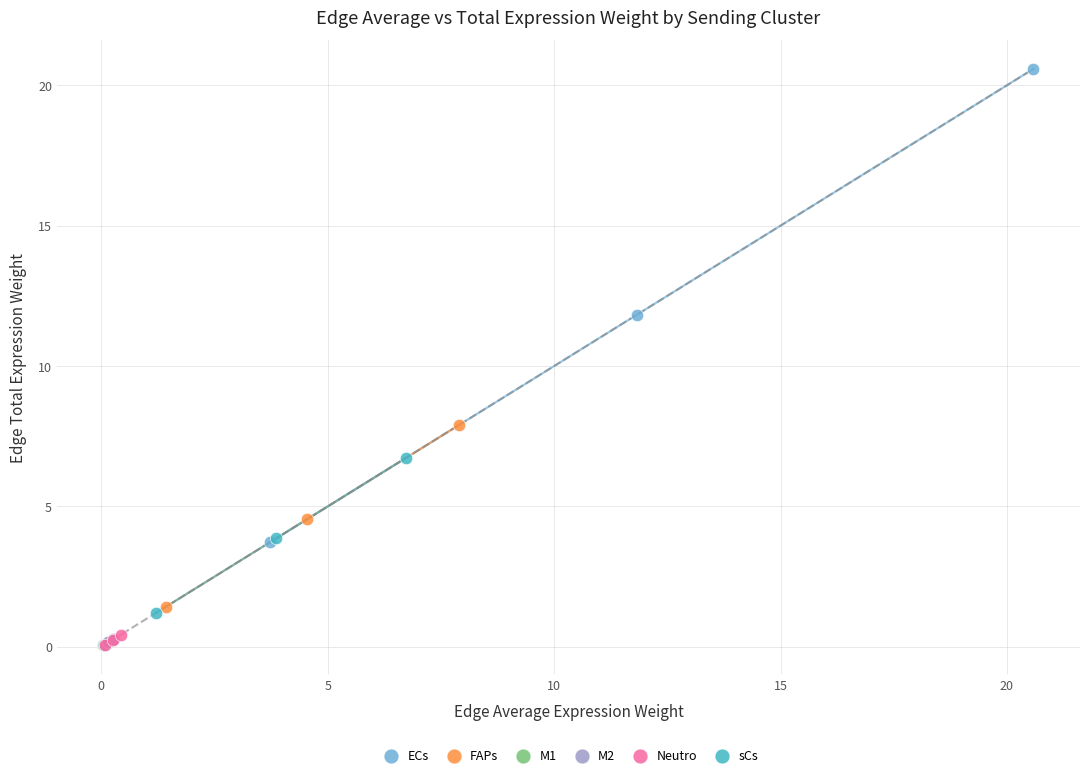

Which series has the largest Y range (max minus min)?

ECs